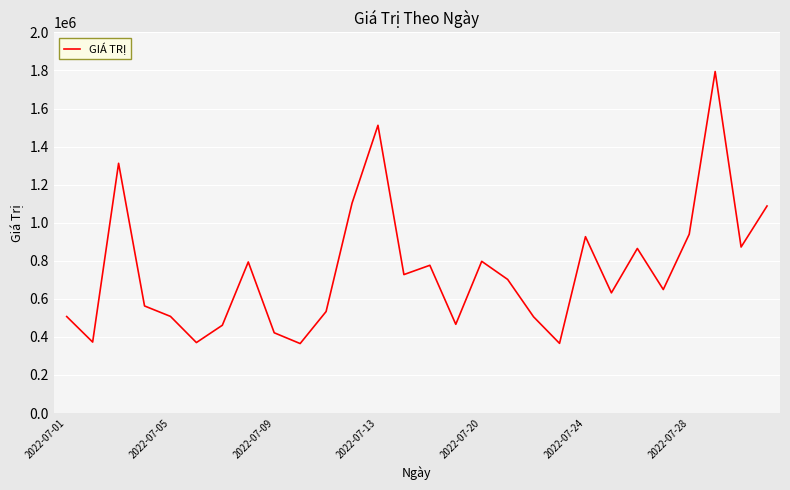

What is the maximum value shown in the chart?

1794520